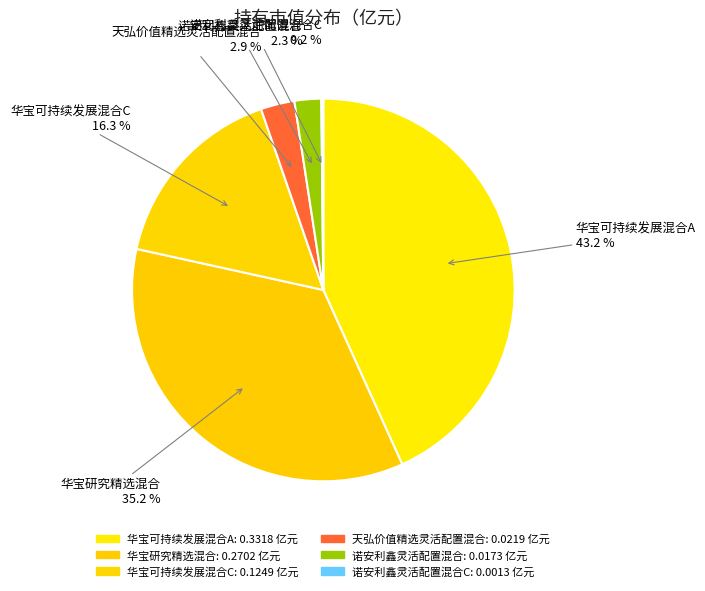

What percentage is the 华宝研究精选混合 slice, to the nearest percent?

35%